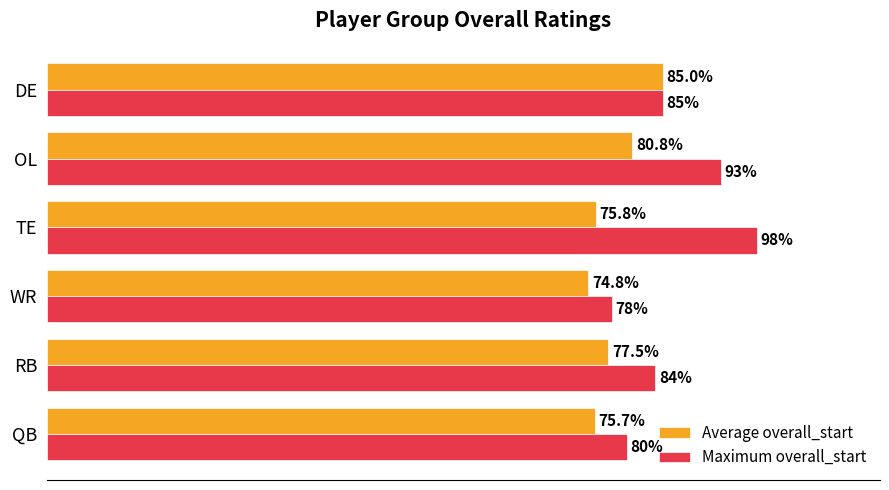

Which series changed the most between TE and DE?

Maximum overall_start